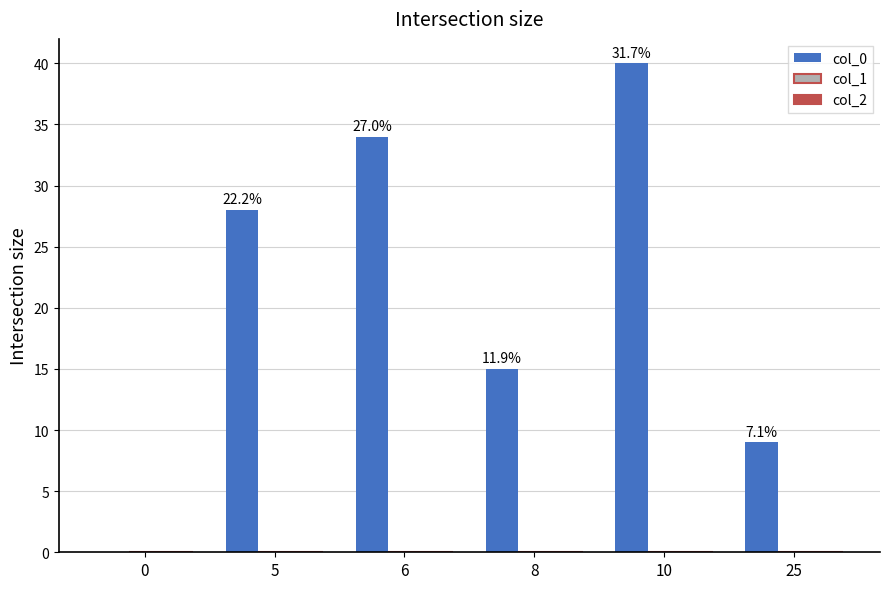

Reading left to right, list all the values displayed in this chart.

col_0: 0	28	34	15	40	9
col_1: 0	0	0	0	0	0
col_2: 0	0	0	0	0	0